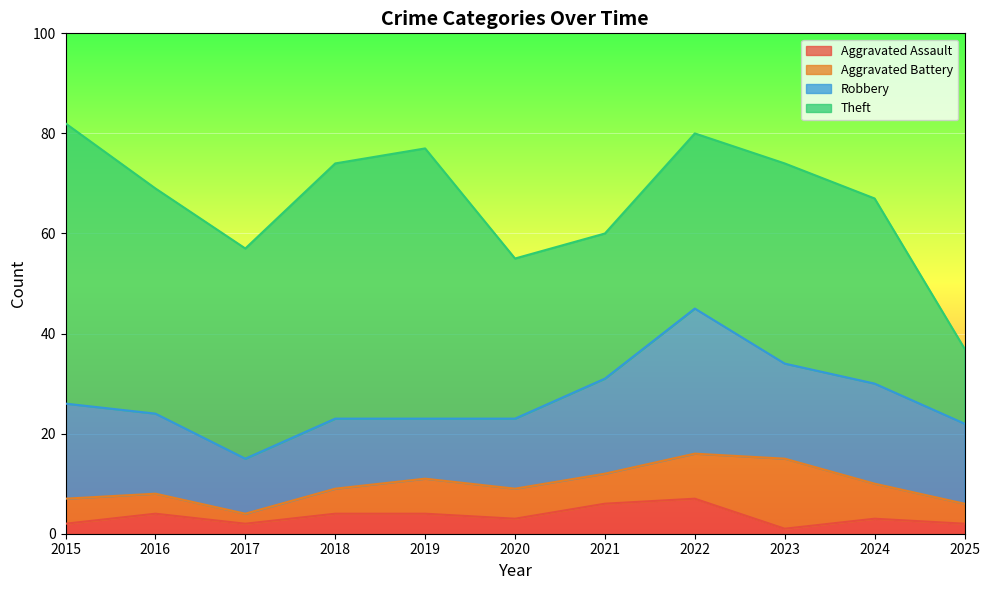

What are all the series names shown in the legend?

Aggravated Assault, Aggravated Battery, Robbery, Theft